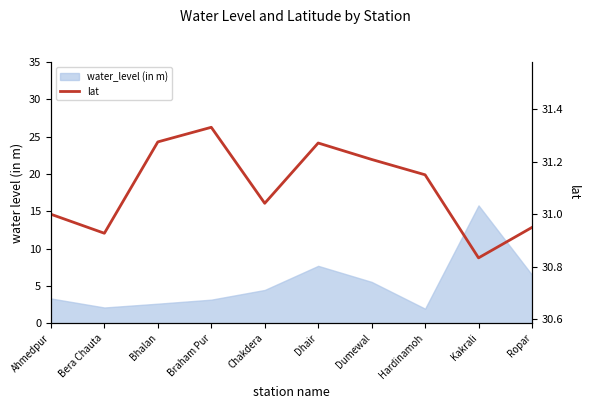

List the labels in order of value, smallest first.

Kakrali, Bera Chauta, Ropar, Ahmedpur, Chakdera, Hardinamoh, Dumewal, Dhair, Bhalan, Braham Pur